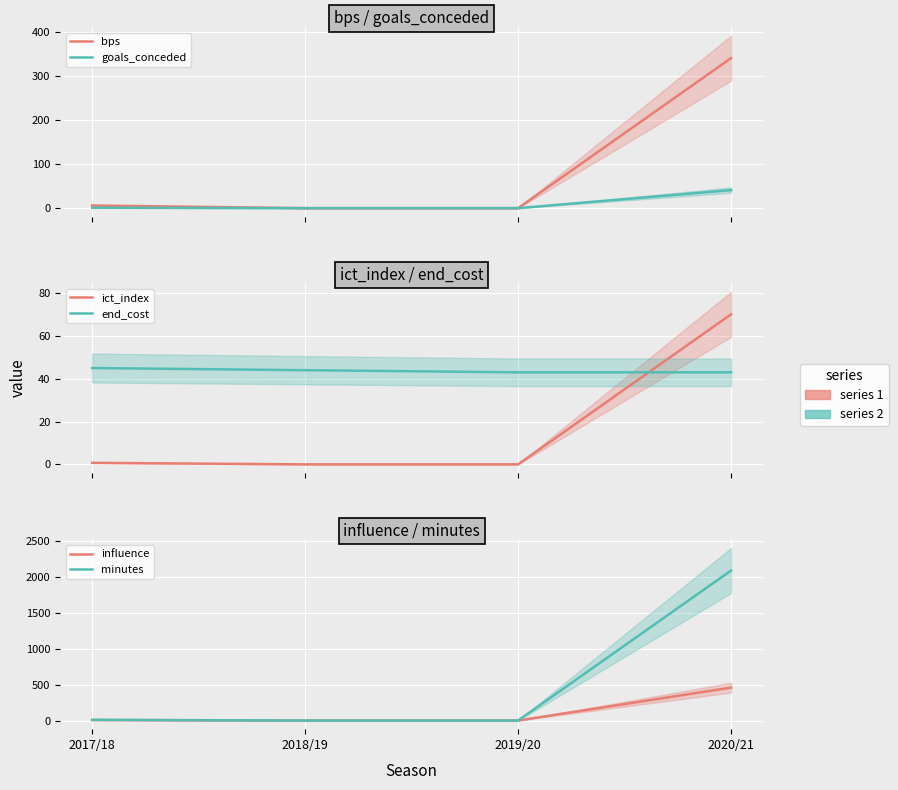

Reading left to right, list all the values displayed in this chart.

bps: 2017/18=6.0	2018/19=0.0	2019/20=0.0	2020/21=341.0
goals_conceded: 2017/18=1.0	2018/19=0.0	2019/20=0.0	2020/21=41.0
ict_index: 2017/18=0.7	2018/19=0.0	2019/20=0.0	2020/21=70.1
end_cost: 2017/18=45.0	2018/19=44.0	2019/20=43.0	2020/21=43.0
influence: 2017/18=7.4	2018/19=0.0	2019/20=0.0	2020/21=458.0
minutes: 2017/18=10.0	2018/19=0.0	2019/20=0.0	2020/21=2087.0